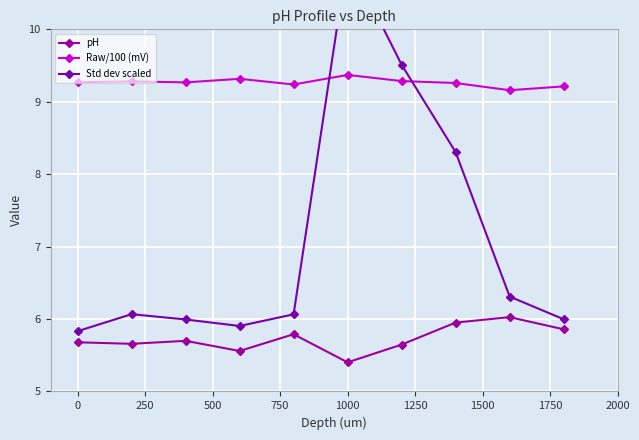

What is the difference between the maximum and second lowest values in the Std dev scaled series?

5.1